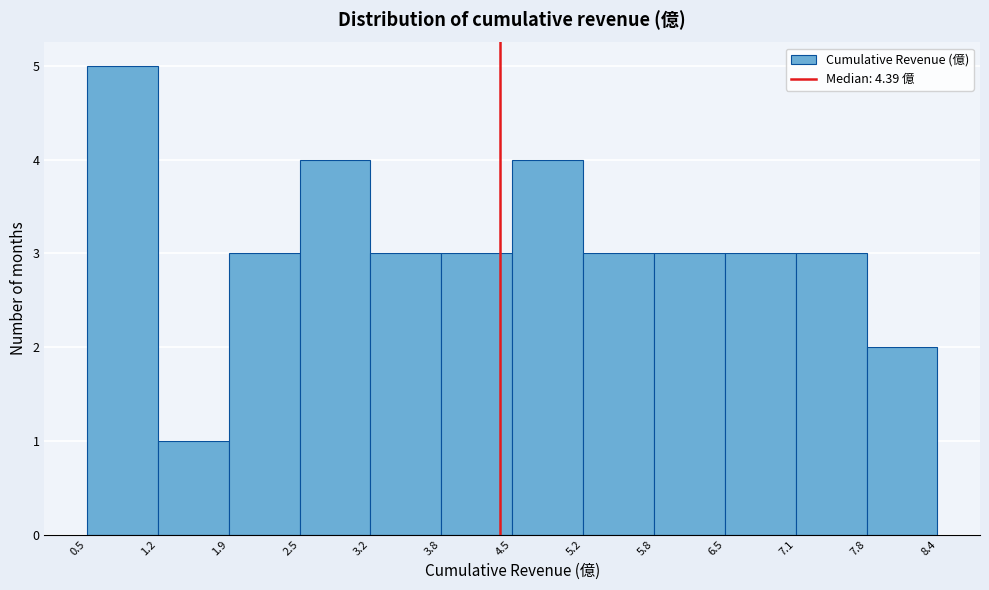

What is the height of the bar covering 4.5 to 5.2 on the x-axis? The values are not printed on the chart, so give them approximately, as read against the axis.

4